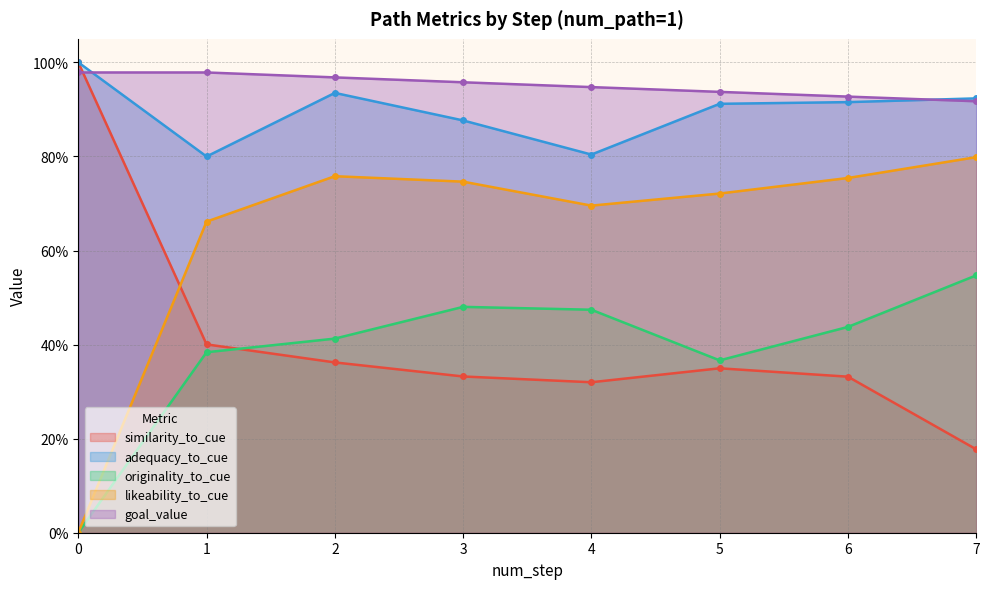

What are all the series names shown in the legend?

similarity_to_cue, adequacy_to_cue, originality_to_cue, likeability_to_cue, goal_value